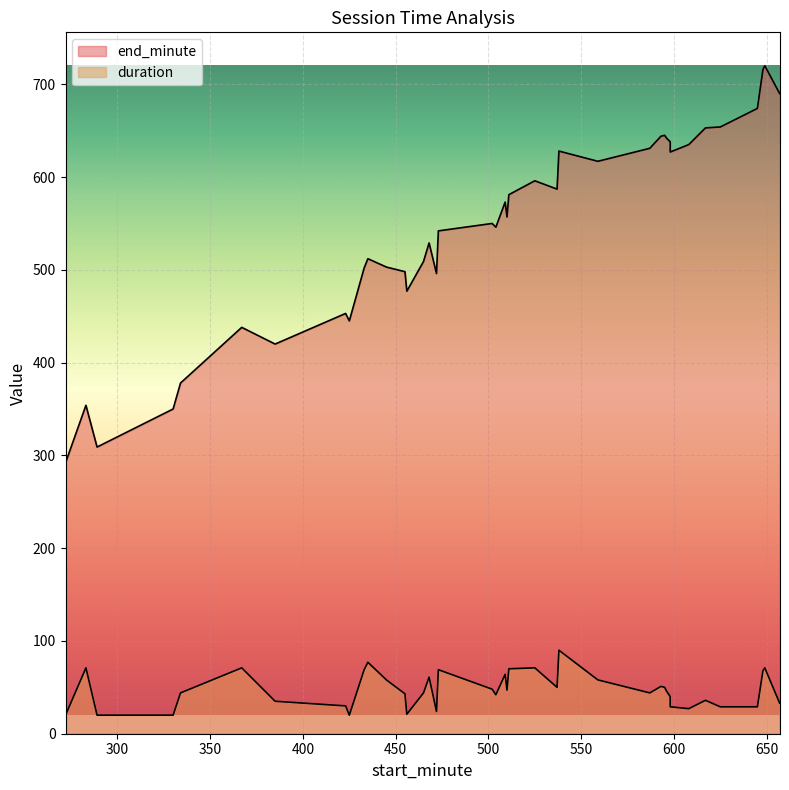

At which category is the sum across all series the highest?

649